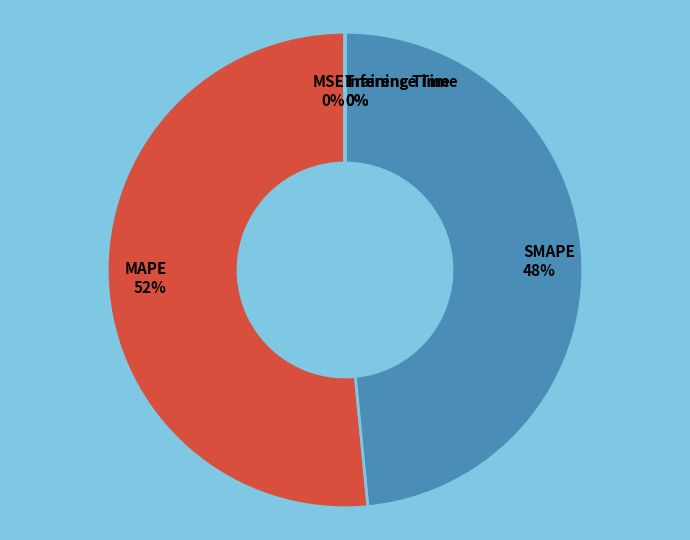

True or false: MAPE 52% accounts for 52% of the total.

True